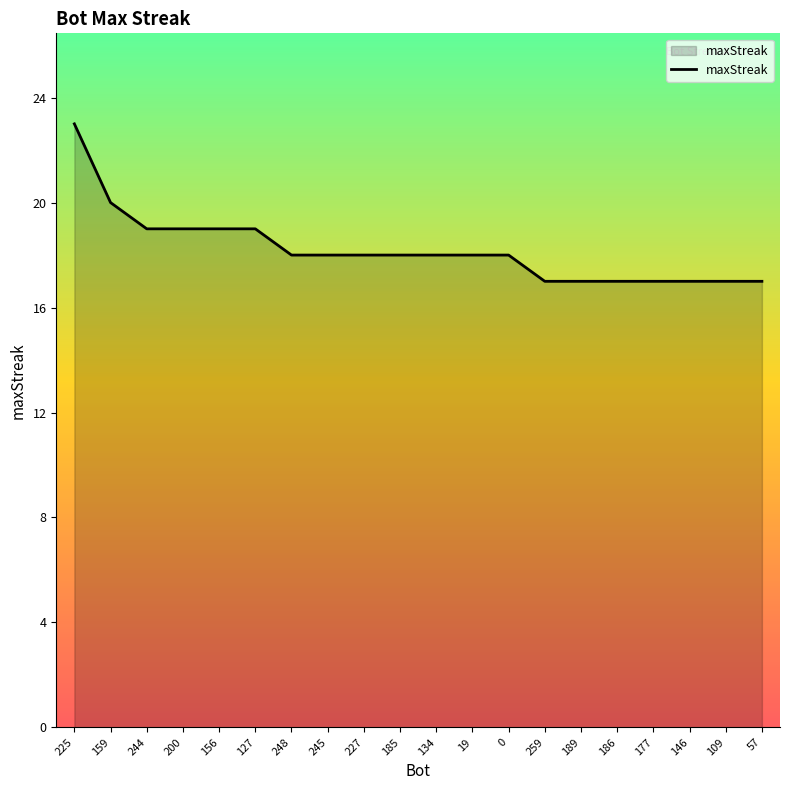

Reading left to right, transcribe all the data shown in this chart.

23	20	19	19	19	19	18	18	18	18	18	18	18	17	17	17	17	17	17	17